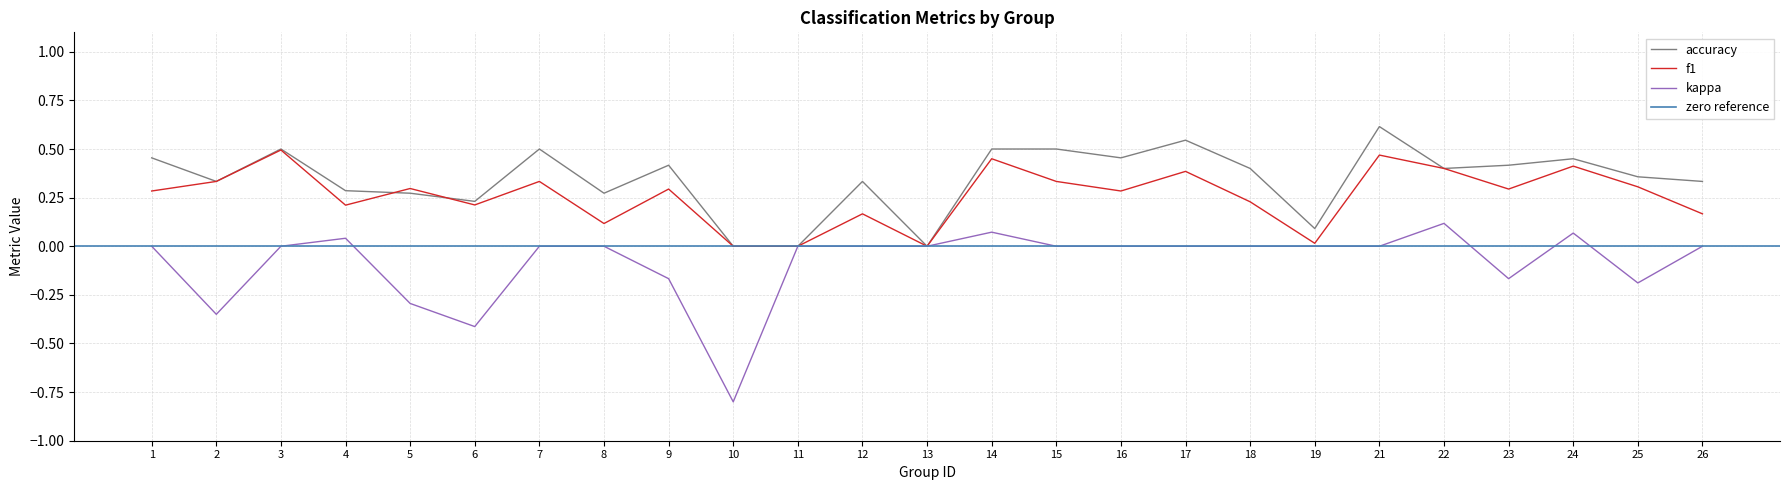

What is the value of the accuracy point at the 15th from the left?

0.5